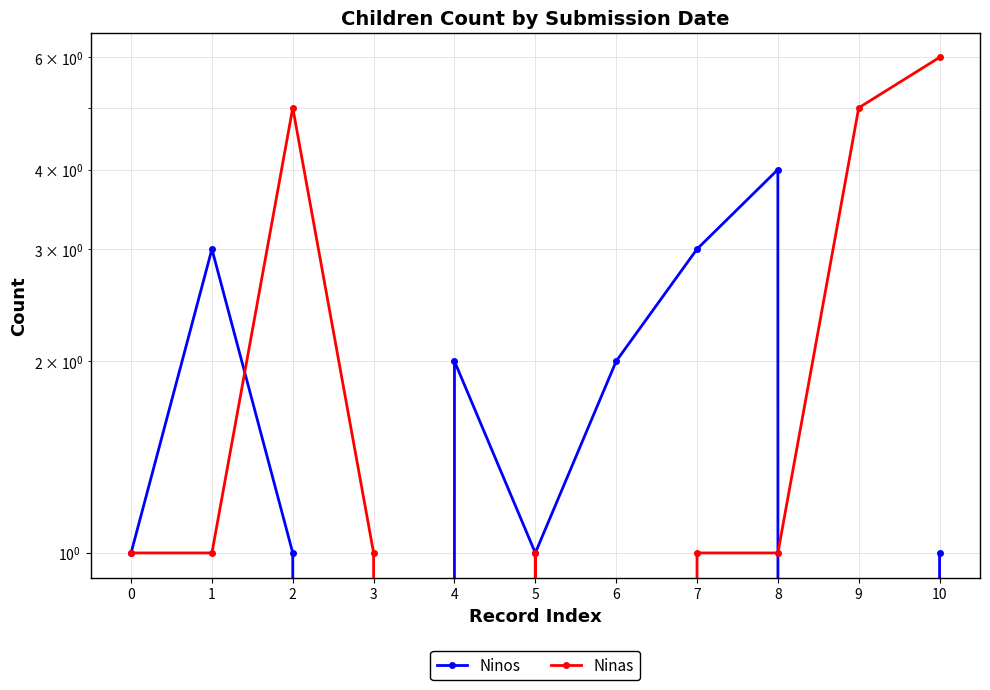

How many lines are shown in the chart?

2